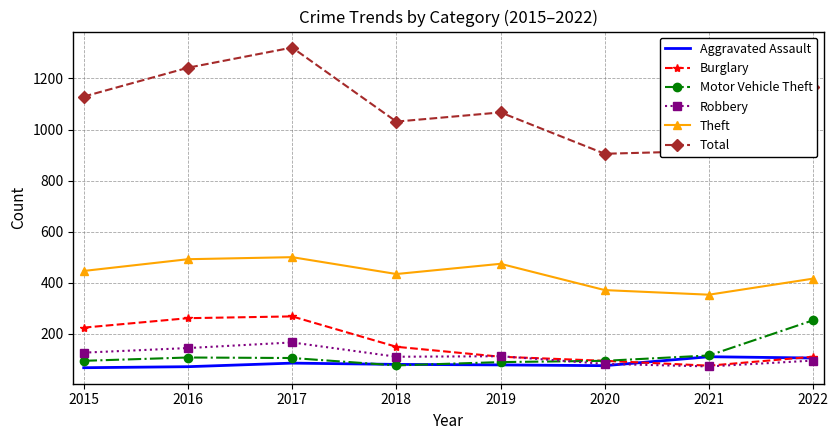

Is the value of Theft at 2015 greater than the value of Burglary at 2020?

Yes